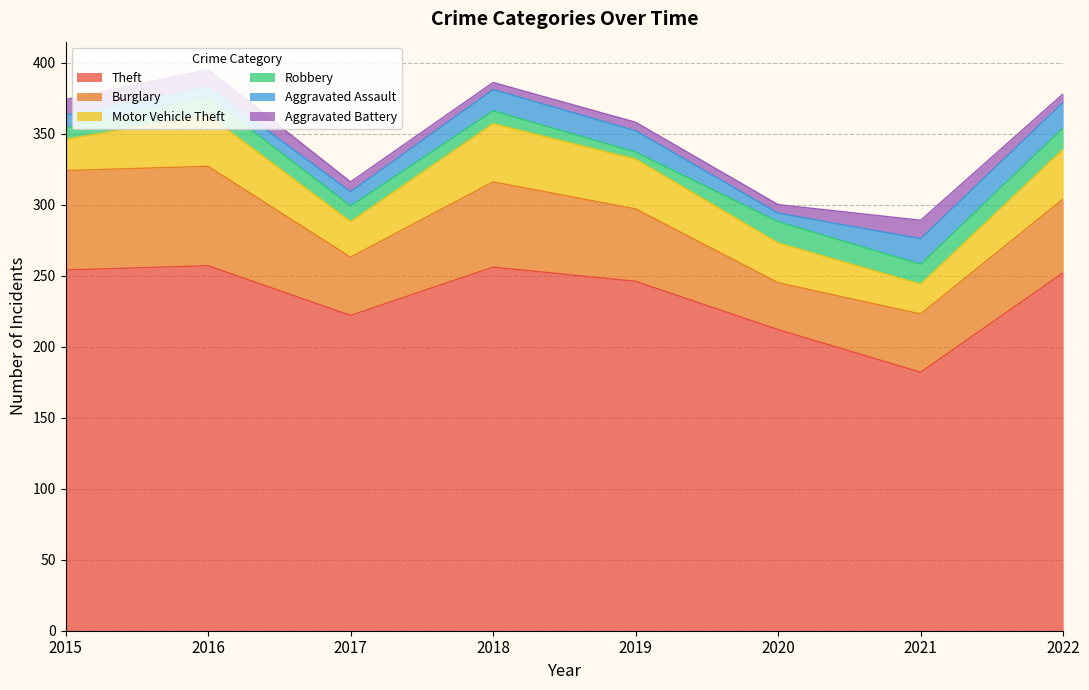

How many times do Robbery and Aggravated Battery cross each other?

3